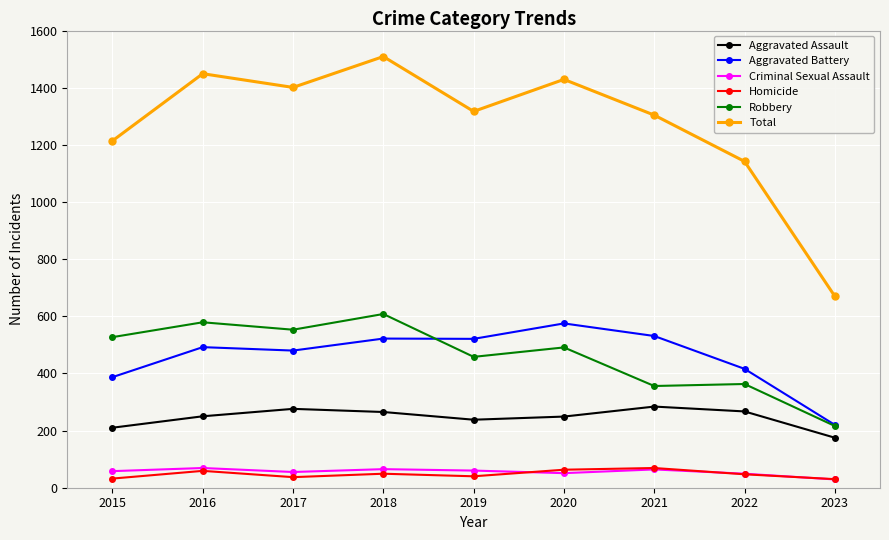

What is the spread (max minus min) of values at 2018?

1460